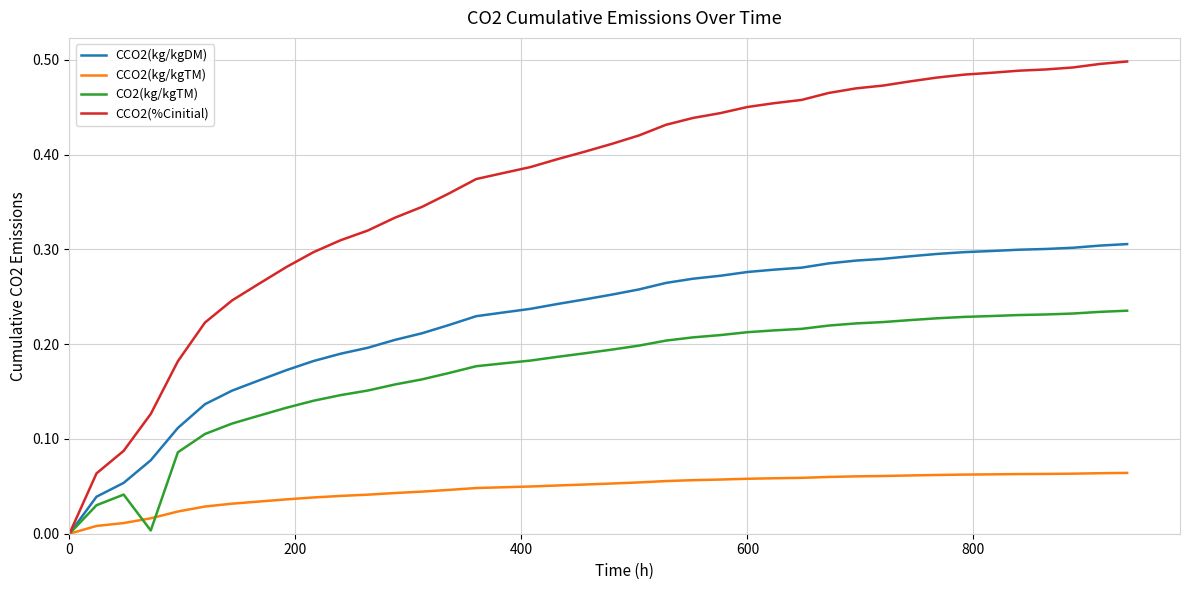

List the series in order of their peak value, lowest first.

CCO2(kg/kgTM), CO2(kg/kgTM), CCO2(kg/kgDM), CCO2(%Cinitial)